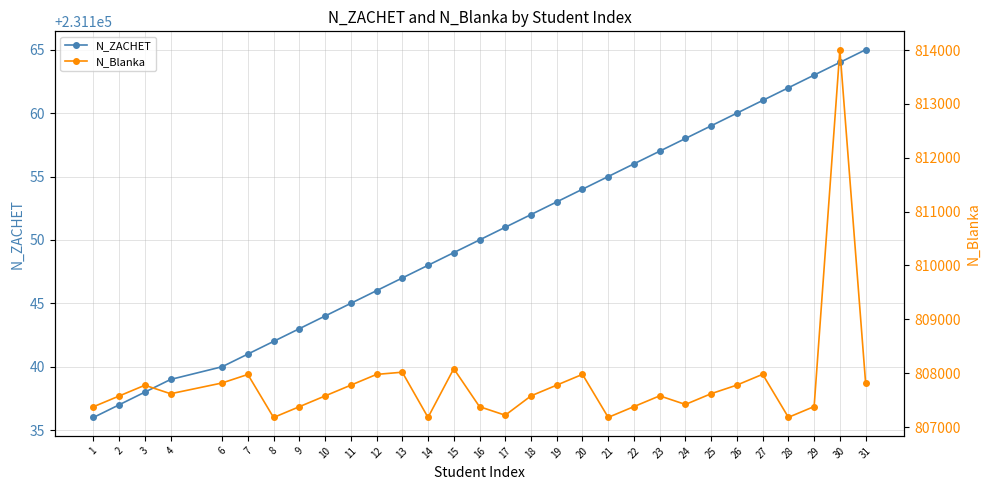

What is the difference between the N_Blanka values at 16 and 26?

401